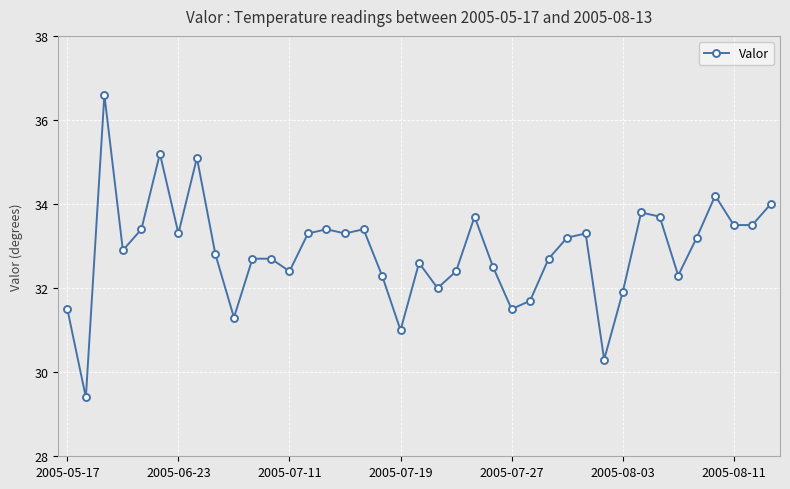

What is the greatest value displayed?

36.6